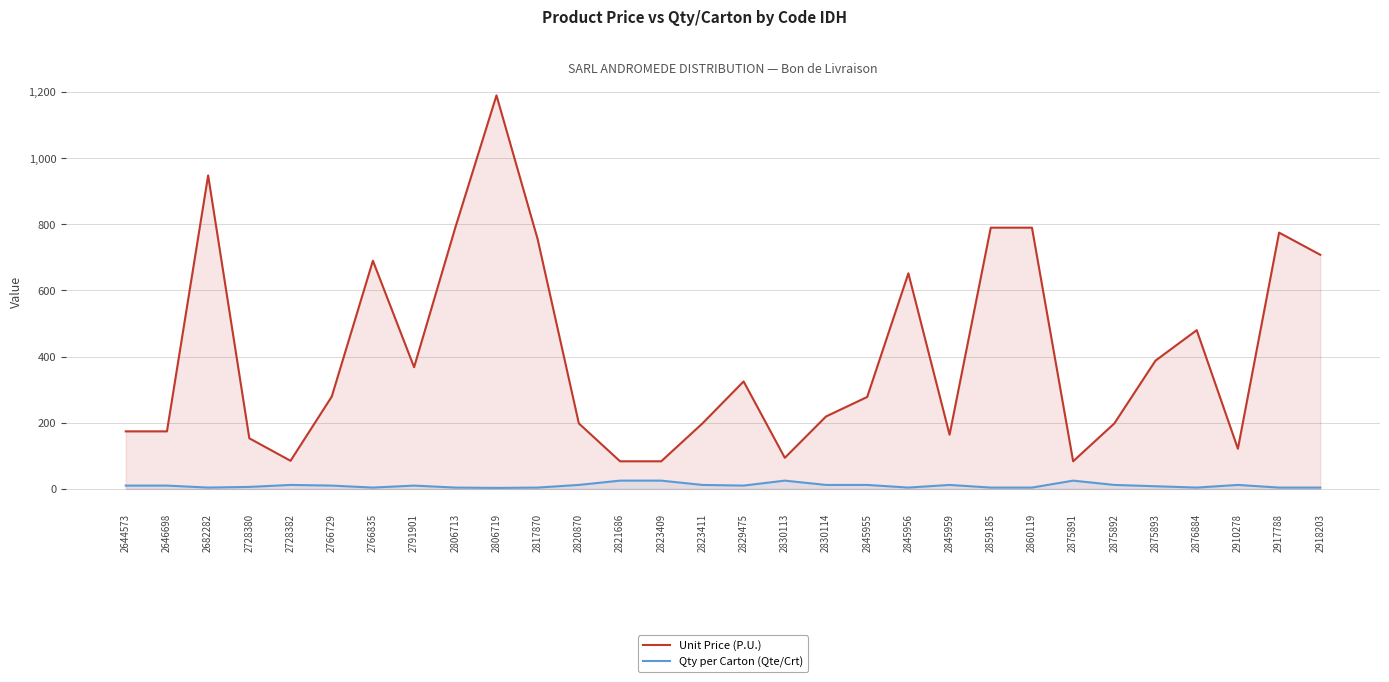

True or false: Qty per Carton (Qte/Crt) has more than 2 interior local peaks.

True